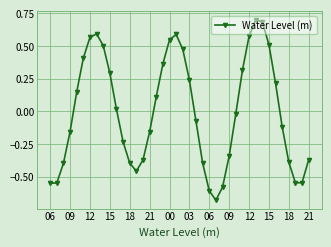

How many interior local peaks (higher than both neighbors) does the data have?

3